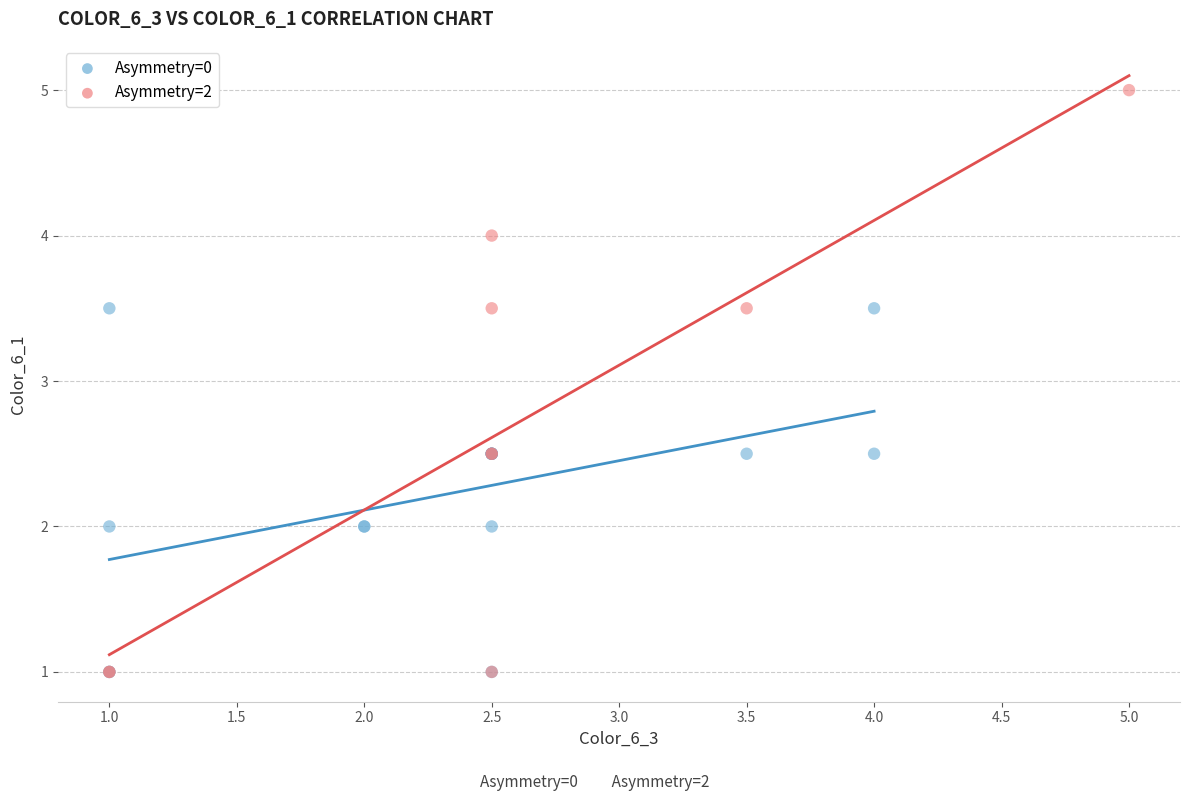

Which series contains the highest Y value?

Asymmetry=2